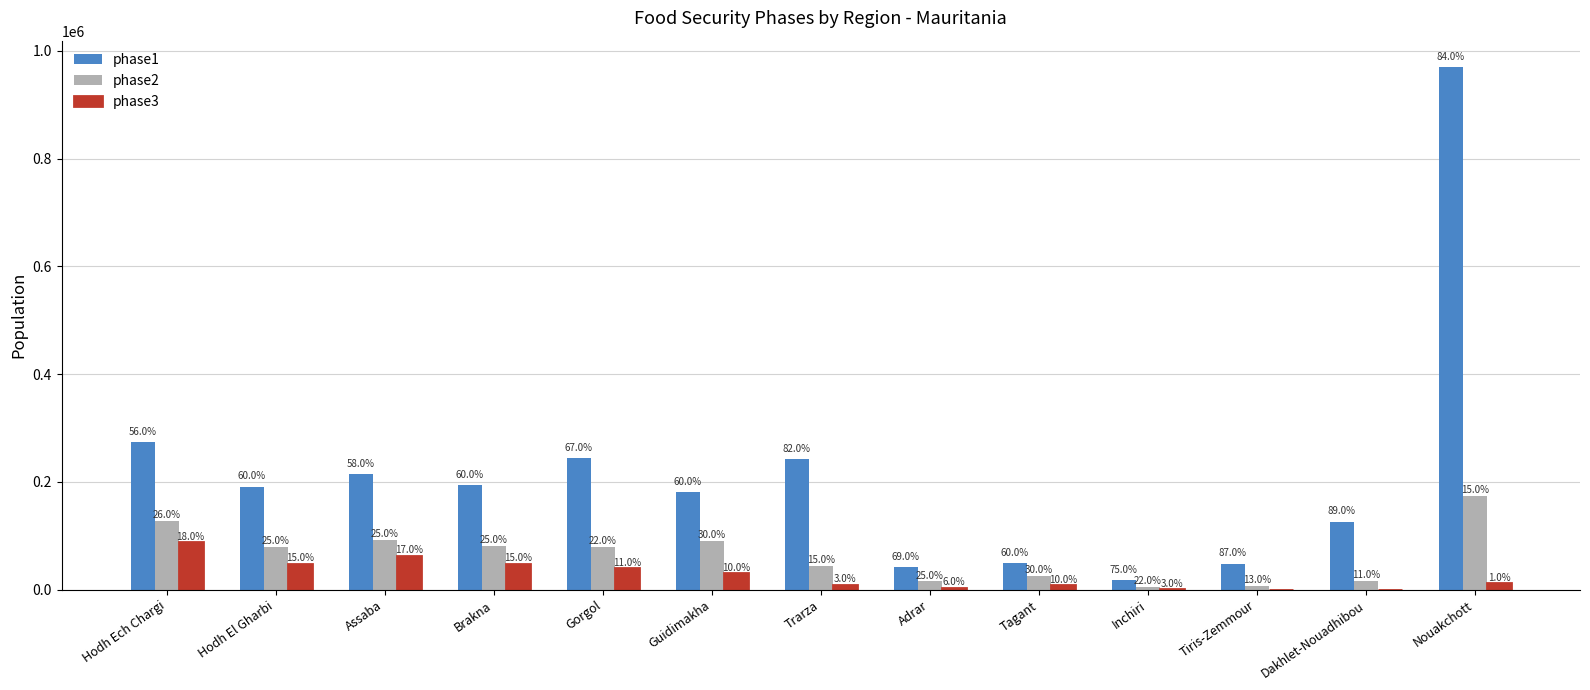

Does the chart contain stacked bars?

No